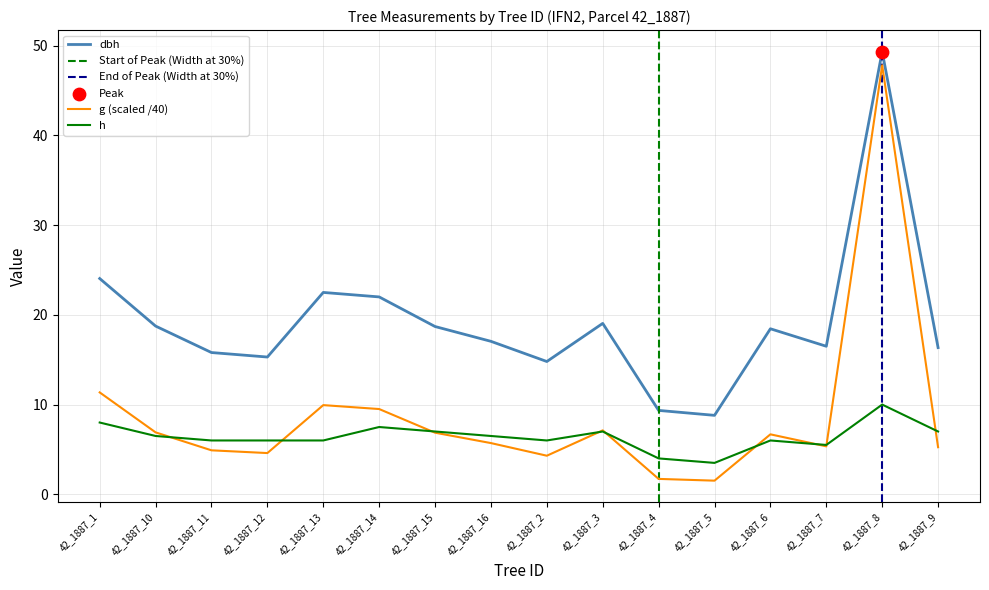

What are all the series names shown in the legend?

dbh, g, h